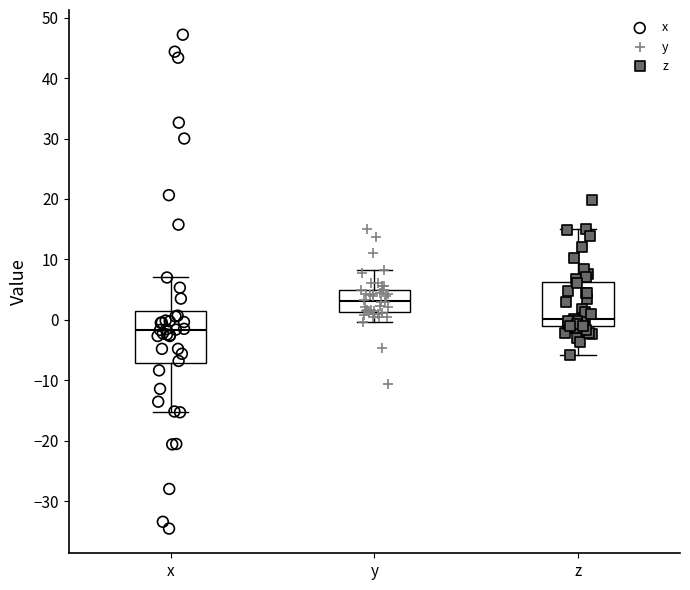

Reading left to right, transcribe this box plot: for each box, give where its median line is, the range the box spans, and where its two whiskers end, as read against the y-axis. The values are not printed on the chart, so give them approximately, as read against the axis.

x: median -2, box -7 to 1, whiskers -15 to 7
y: median 3, box 1 to 5, whiskers 0 to 8
z: median 0, box -1 to 6, whiskers -6 to 15